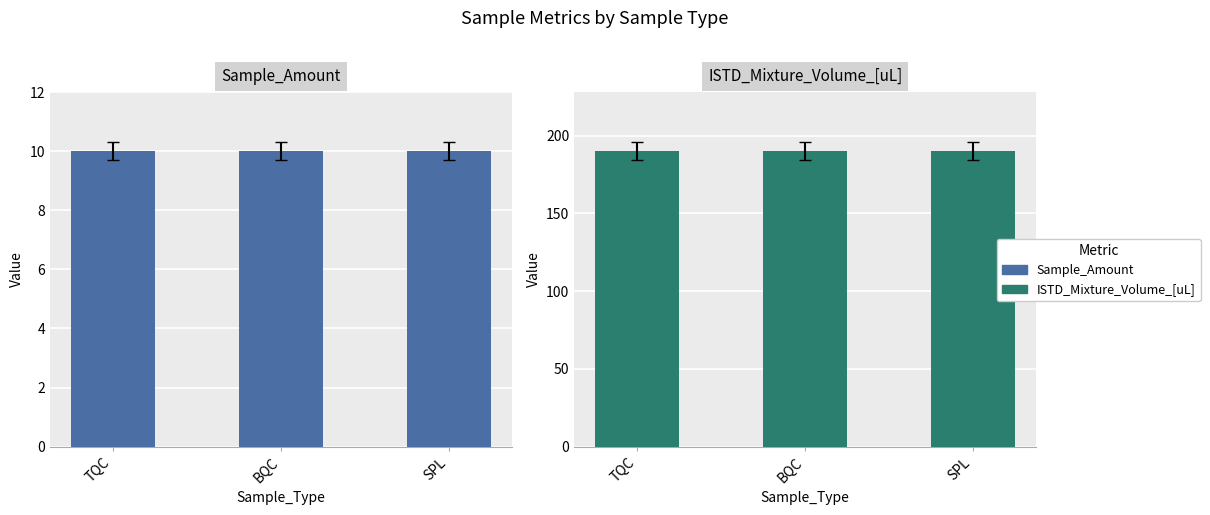

Are the bars grouped side by side (vs. stacked)?

Yes